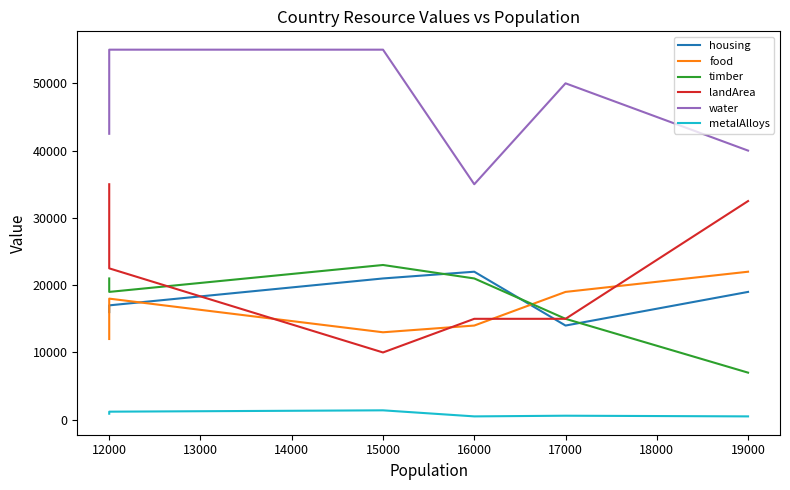

What are all the series names shown in the legend?

housing, food, timber, landArea, water, metalAlloys